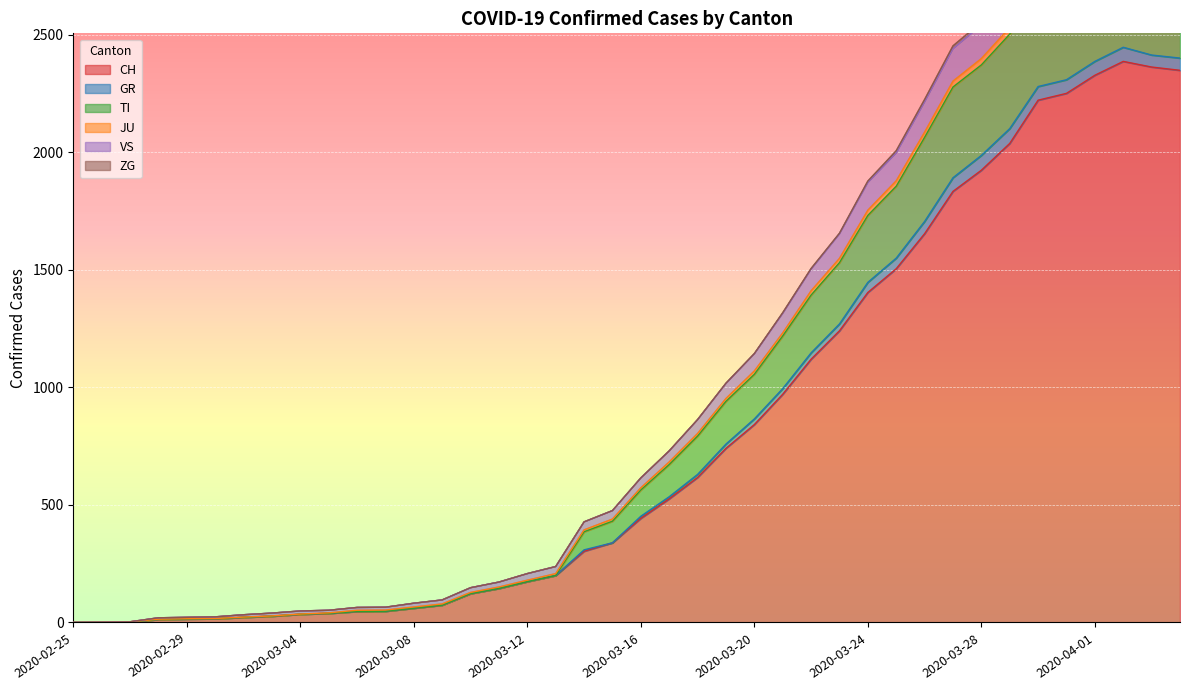

What is the sum of all VS values?

39390